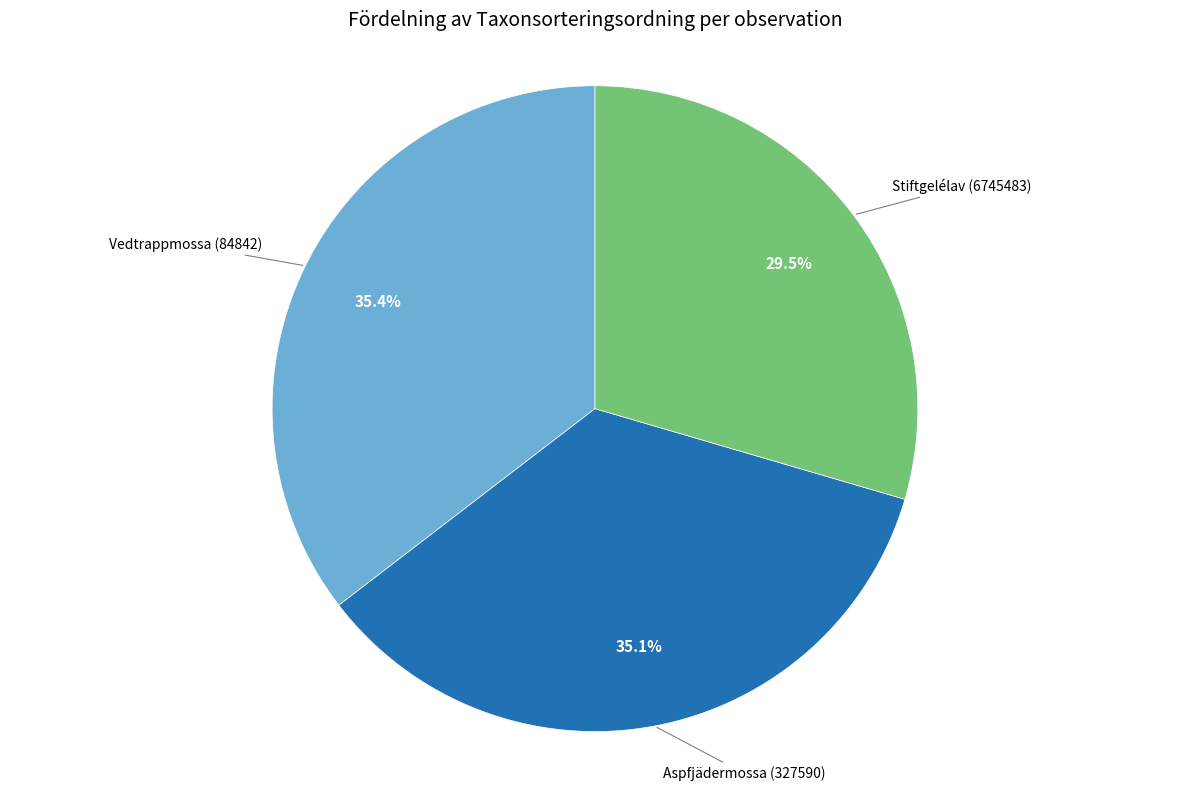

To the nearest percent, what is the difference between the largest and smallest slice percentages?

6%